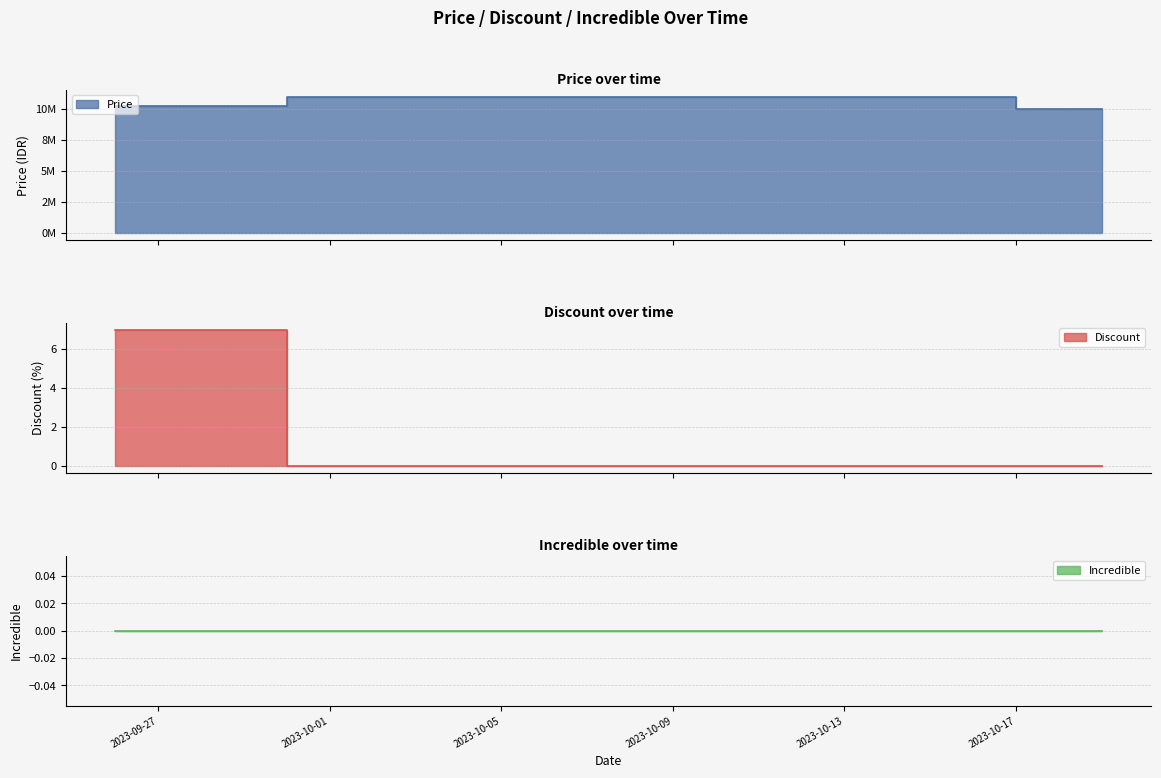

The Discount series shows 7 at 2023-09-29. True or false?

True